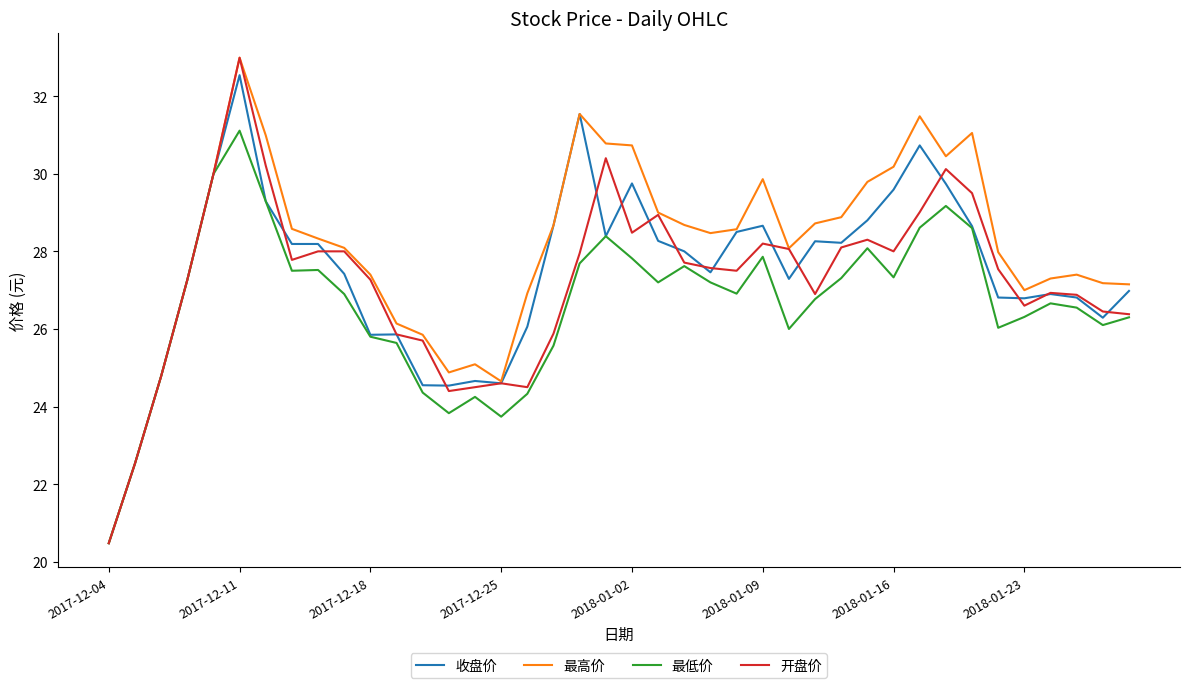

Which series has the largest total across all categories?

最高价